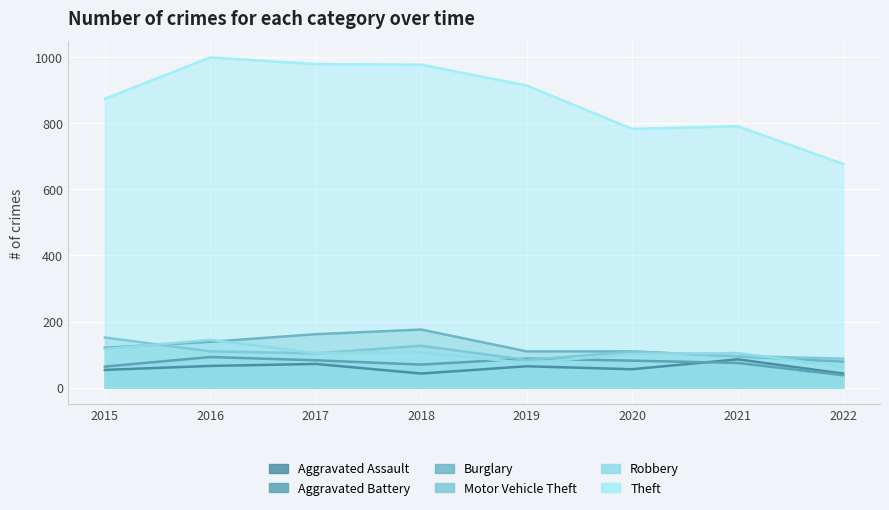

What is the approximate value of Theft at 2015, to the nearest 5?

875